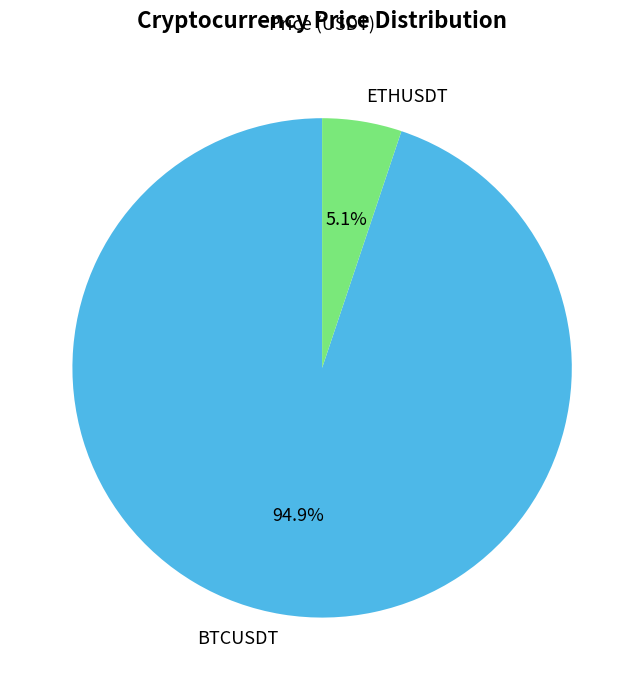

To the nearest percent, what is the difference between the largest and smallest slice percentages?

90%